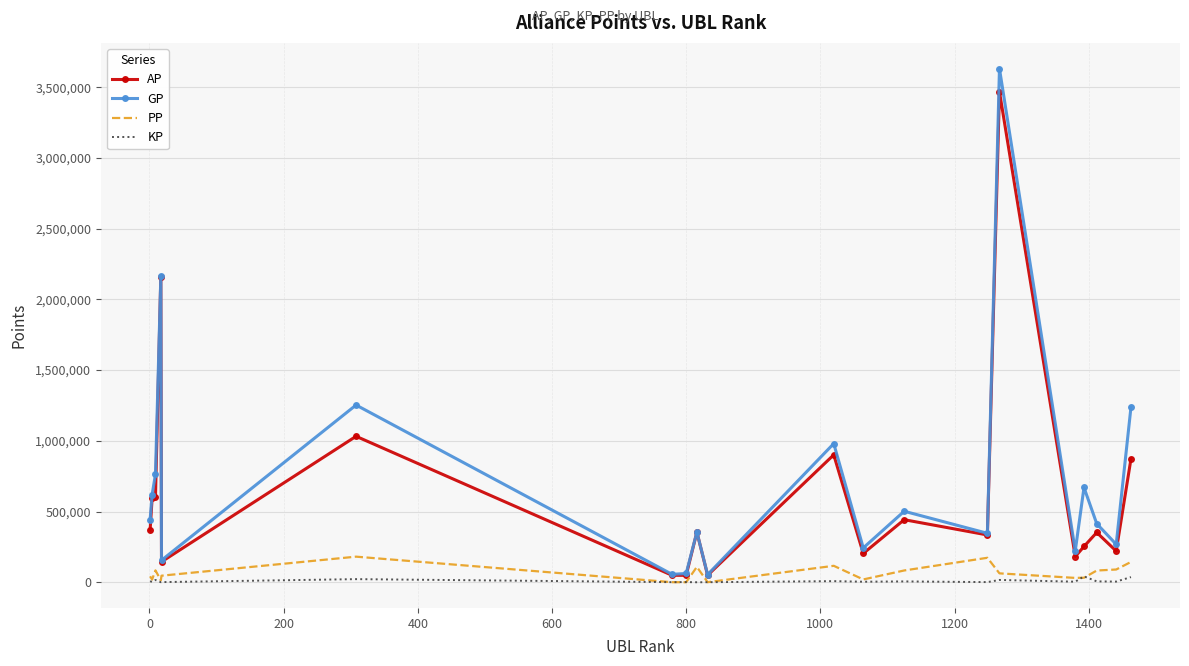

Which series has the widest spread of values?

GP